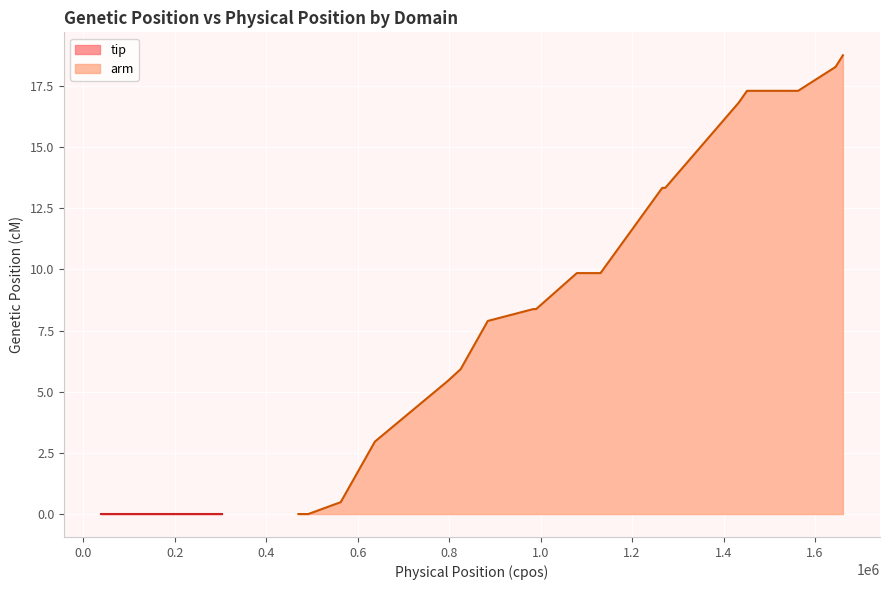

What is the maximum value shown in the chart?

18.8